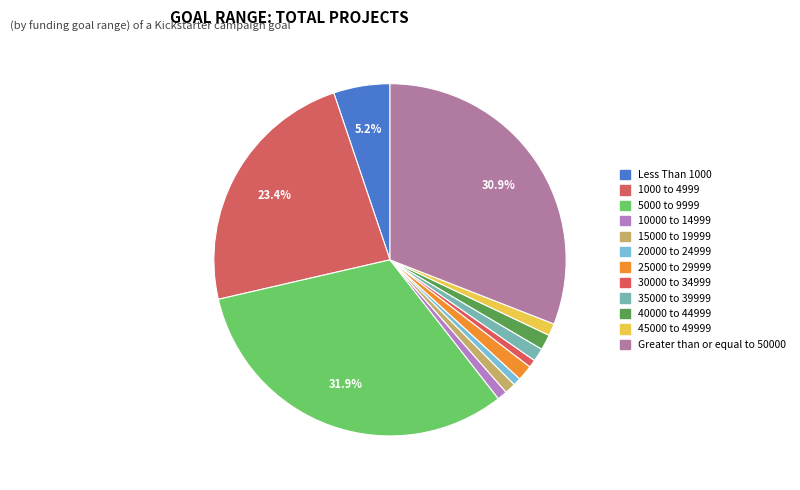

To the nearest percent, what is the combined percentage of 45000 to 49999 and Greater than or equal to 50000?

32%